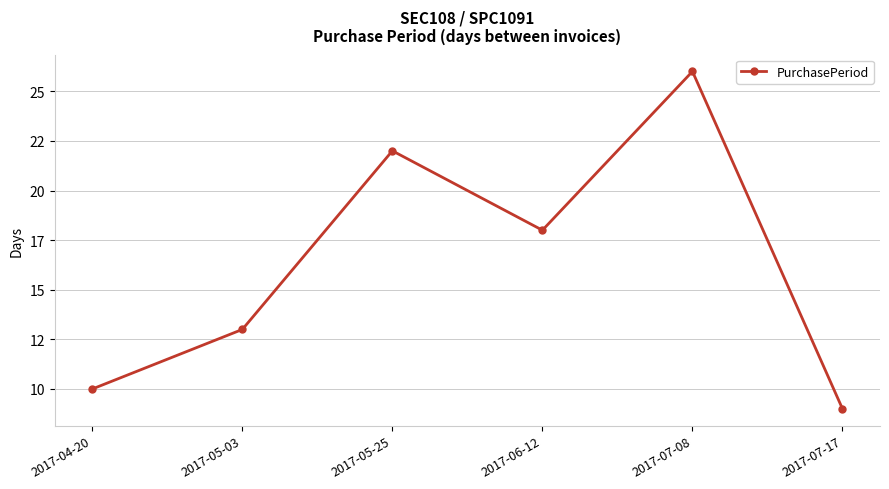

Where is the first local minimum?

2017-06-12